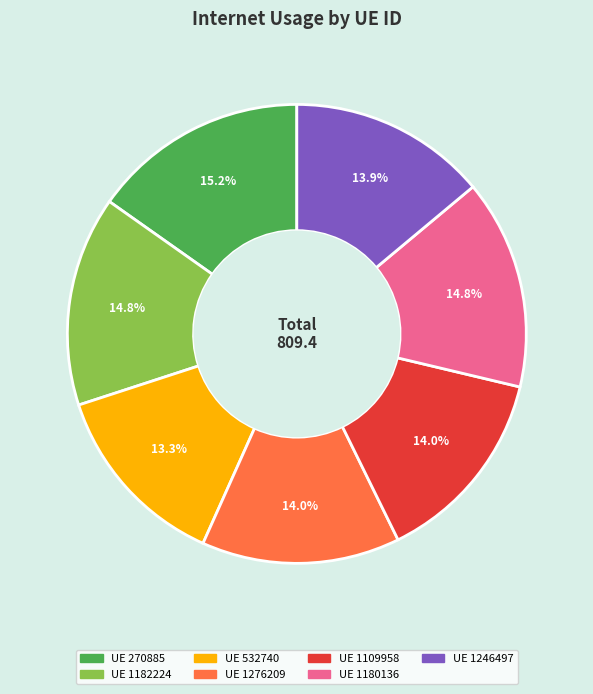

Is there any slice that represents more than half of the pie?

No